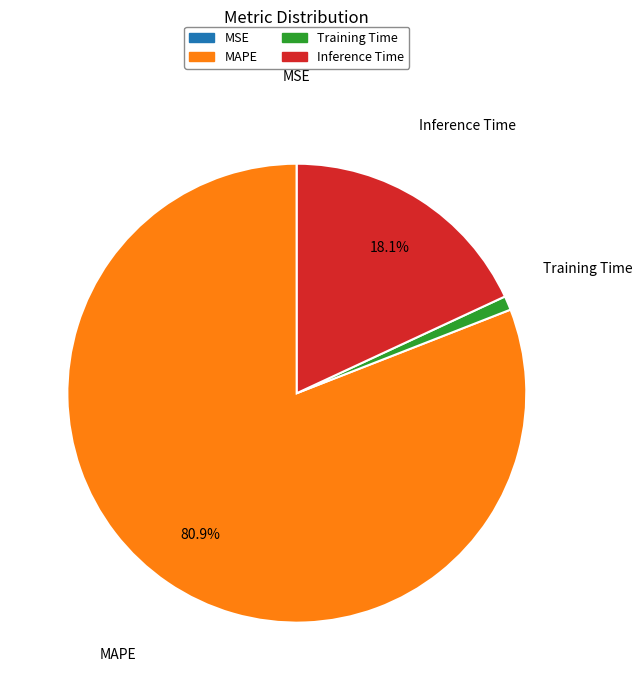

What percentage is the MAPE slice, to the nearest percent?

81%